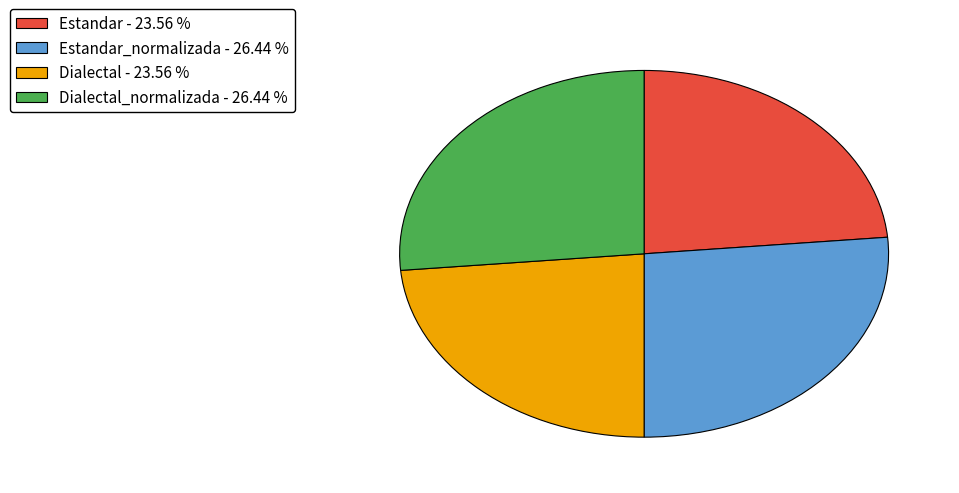

Is the sum of Estandar - 23.56 % and Dialectal - 23.56 % greater than half?

No